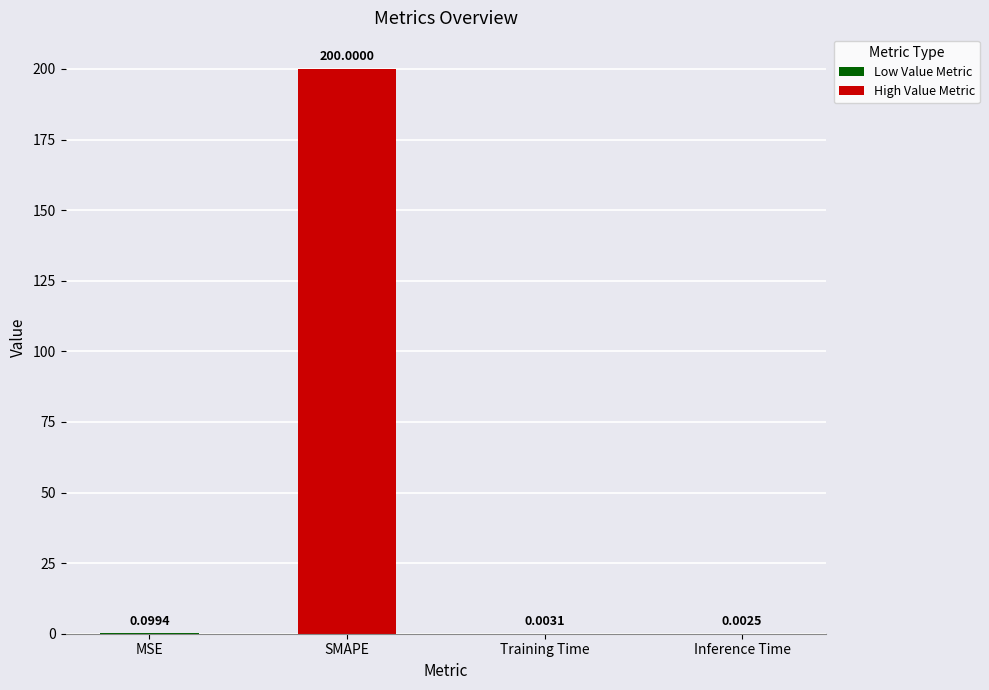

Which label corresponds to the largest value in the chart?

SMAPE